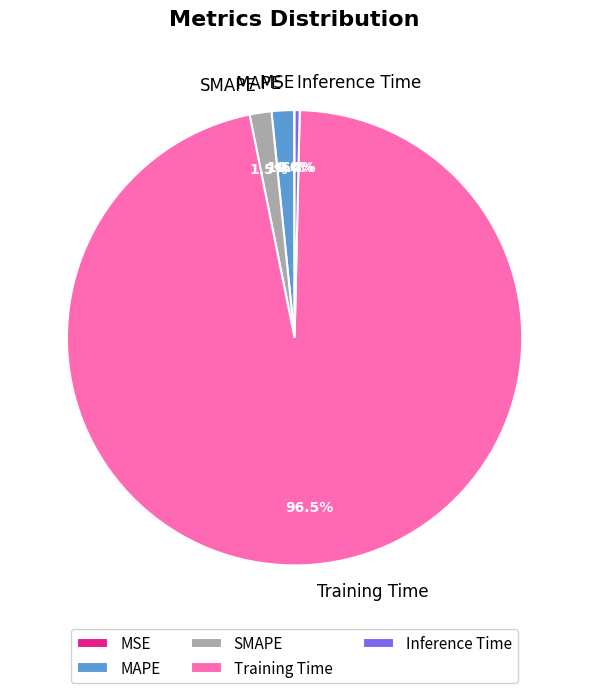

What portion of the pie excludes Training Time?

3.5%